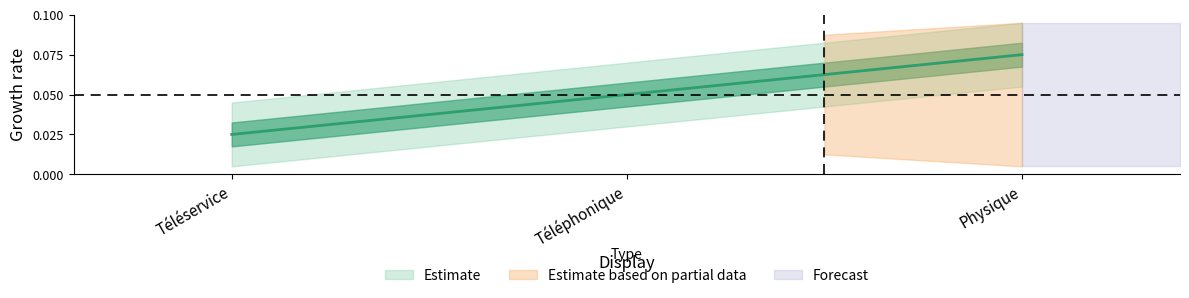

The value at Téléphonique is 2. True or false?

True